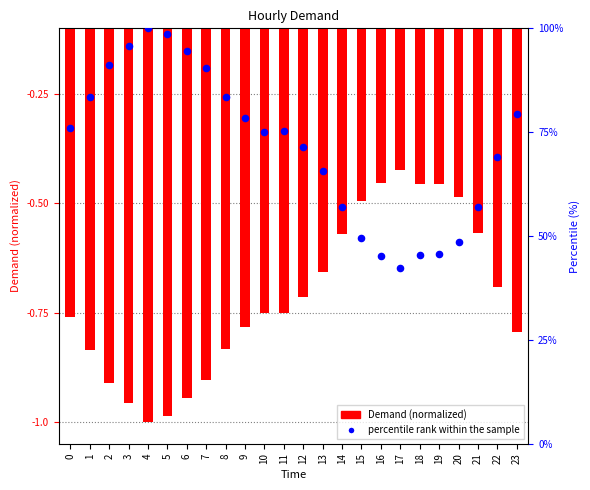

Is the value of percentile rank within the sample at 21 greater than the value of Demand (normalized) at 11?

Yes